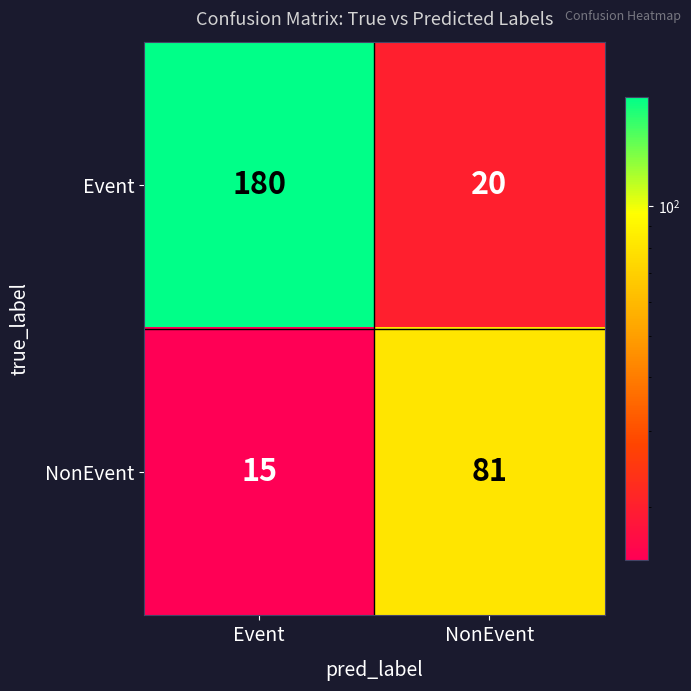

At how many categories does at least one series exceed 150?

1